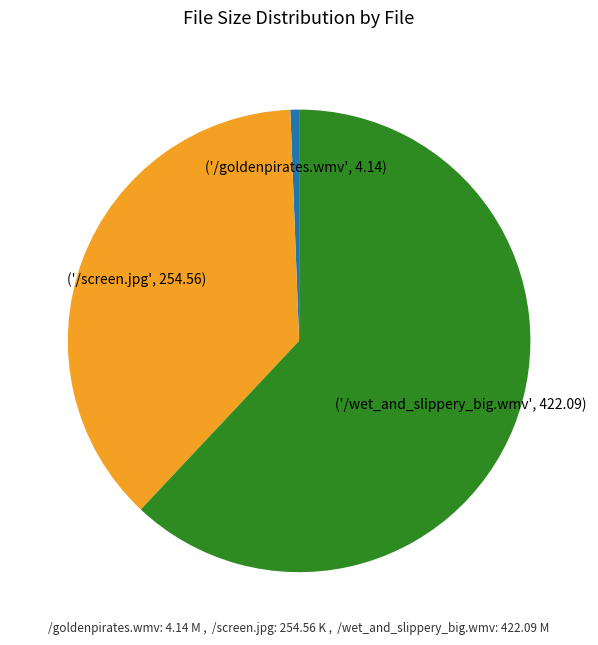

Is there a majority slice in this chart?

Yes